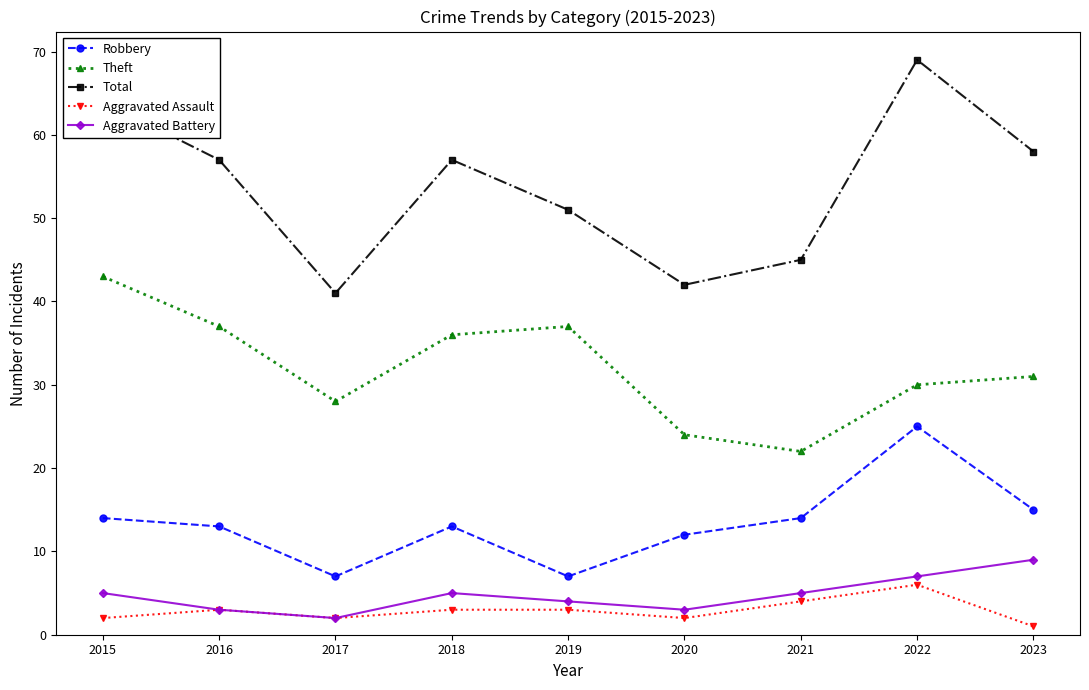

List the series in order of their peak value, lowest first.

Aggravated Assault, Aggravated Battery, Robbery, Theft, Total